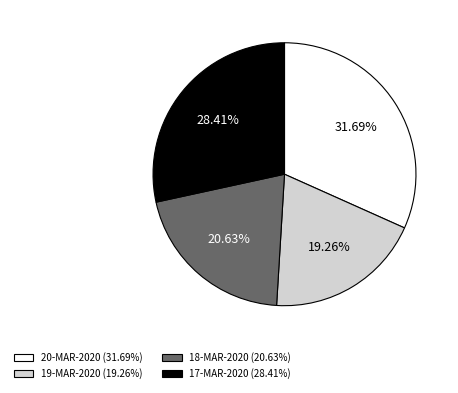

To the nearest percent, what is the difference between the 19-MAR-2020 and 20-MAR-2020 slice percentages?

12%